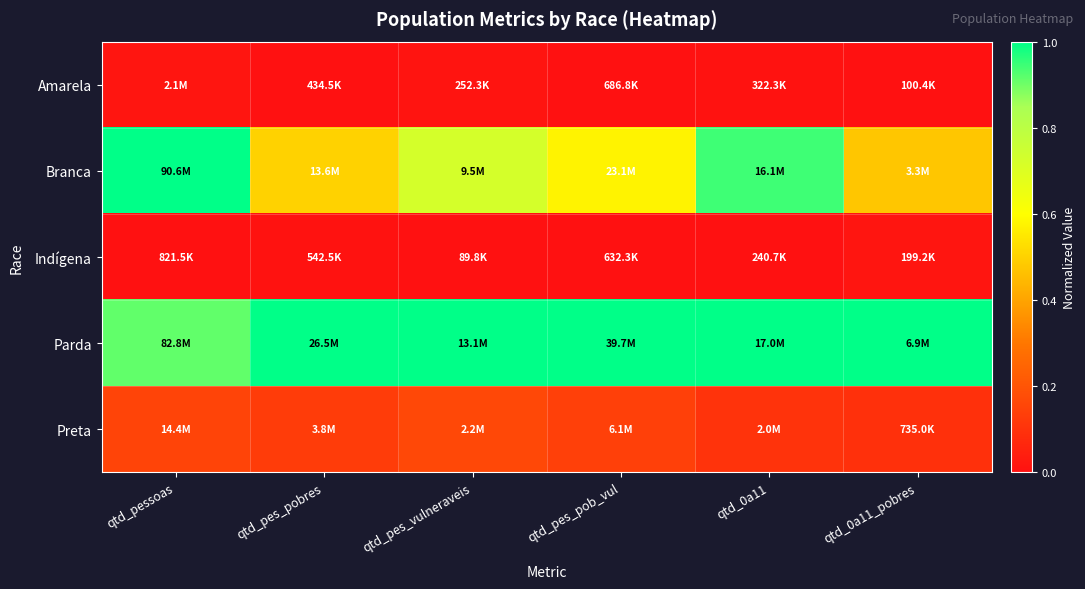

Reading left to right, what are all the values shown in this chart?

Amarela: qtd_pessoas=0.0	qtd_pes_pobres=0.0	qtd_pes_vulneraveis=0.0	qtd_pes_pob_vul=0.0	qtd_0a11=0.0	qtd_0a11_pobres=0.0
Branca: qtd_pessoas=1.0	qtd_pes_pobres=0.5	qtd_pes_vulneraveis=0.7	qtd_pes_pob_vul=0.6	qtd_0a11=0.9	qtd_0a11_pobres=0.5
Indígena: qtd_pessoas=0.0	qtd_pes_pobres=0.0	qtd_pes_vulneraveis=0.0	qtd_pes_pob_vul=0.0	qtd_0a11=0.0	qtd_0a11_pobres=0.0
Parda: qtd_pessoas=0.9	qtd_pes_pobres=1.0	qtd_pes_vulneraveis=1.0	qtd_pes_pob_vul=1.0	qtd_0a11=1.0	qtd_0a11_pobres=1.0
Preta: qtd_pessoas=0.2	qtd_pes_pobres=0.1	qtd_pes_vulneraveis=0.2	qtd_pes_pob_vul=0.1	qtd_0a11=0.1	qtd_0a11_pobres=0.1